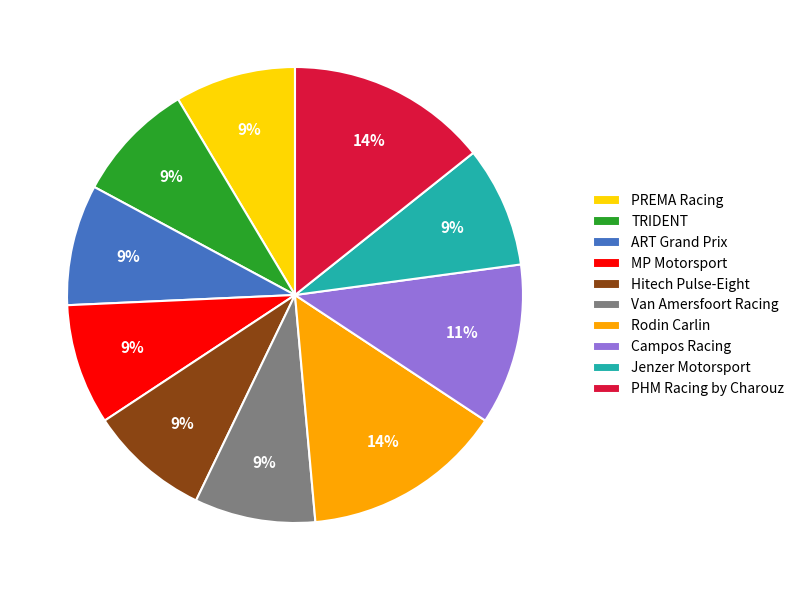

What percentage is the Campos Racing slice, to the nearest percent?

11%